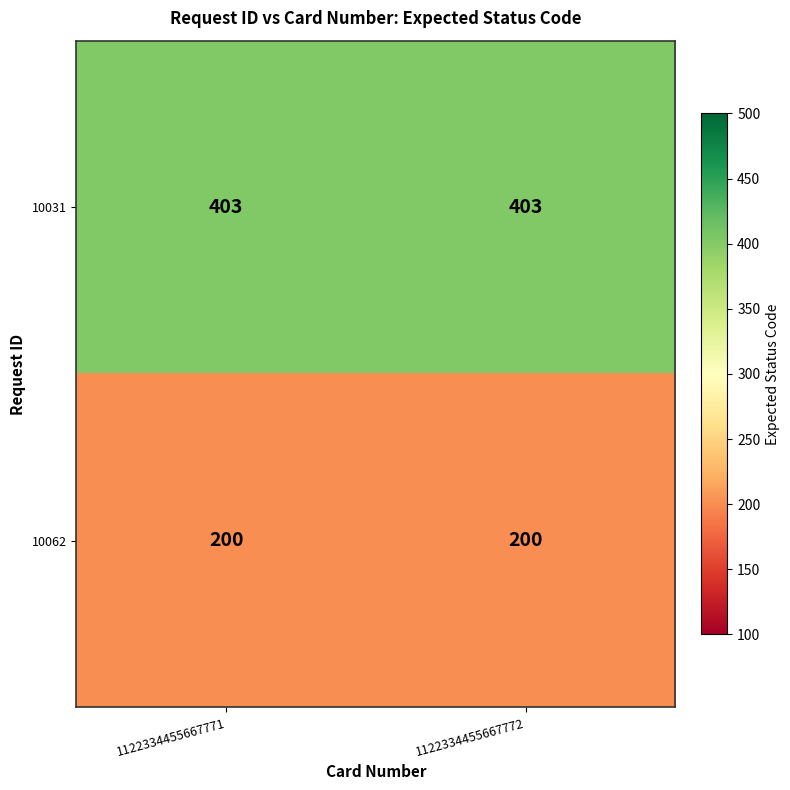

What is the total value across all series at 1122334455667772?

603